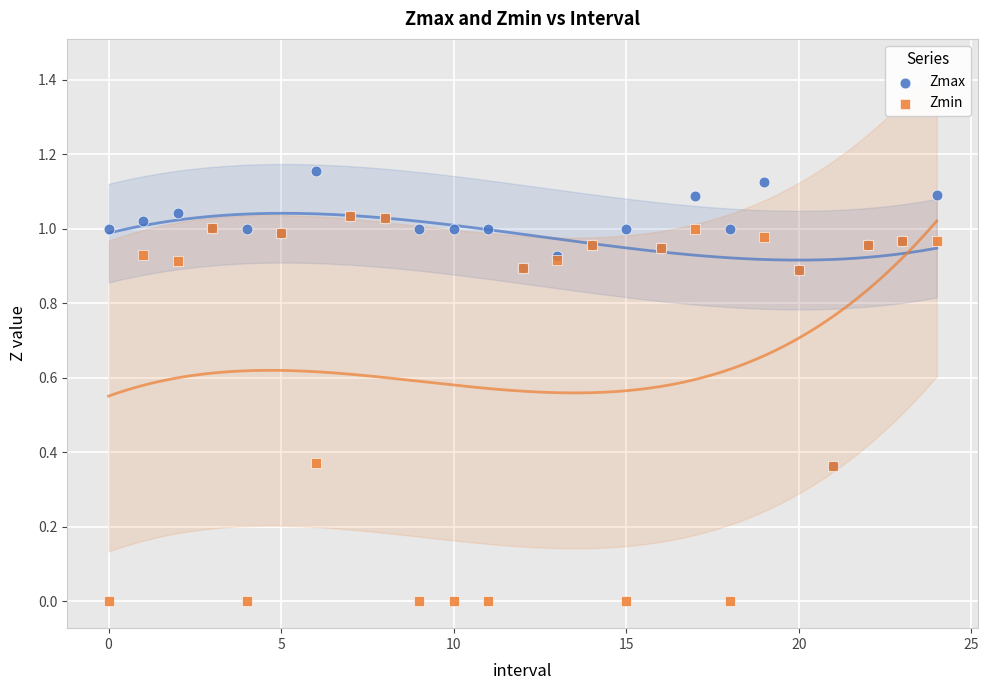

Which series contains the highest Y value?

Zmax